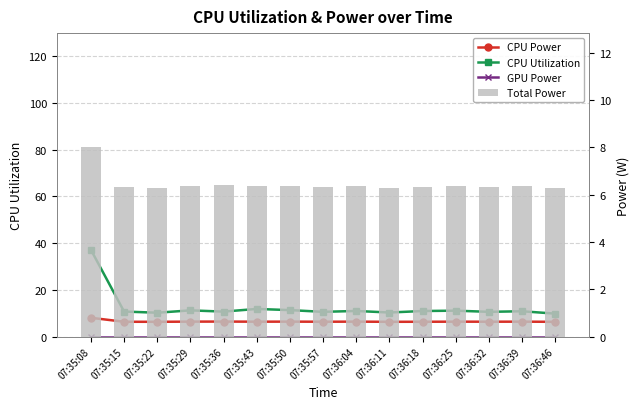

At which category is the sum across all series the highest?

07:35:08